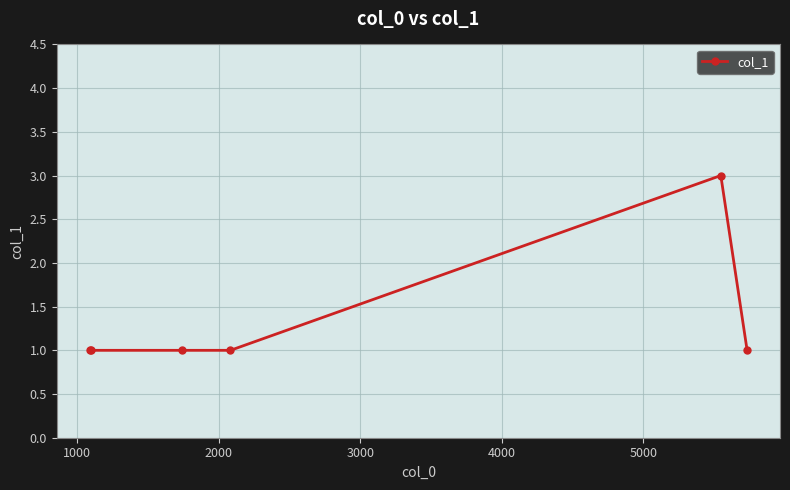

What is the maximum value shown in the chart?

3